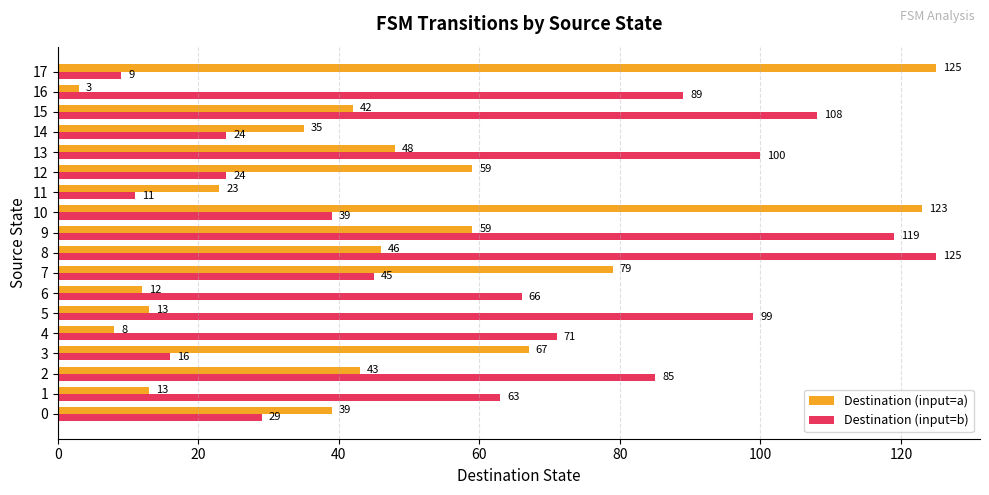

What is the sum of the Destination (input=a) values at 4 and 8?

54